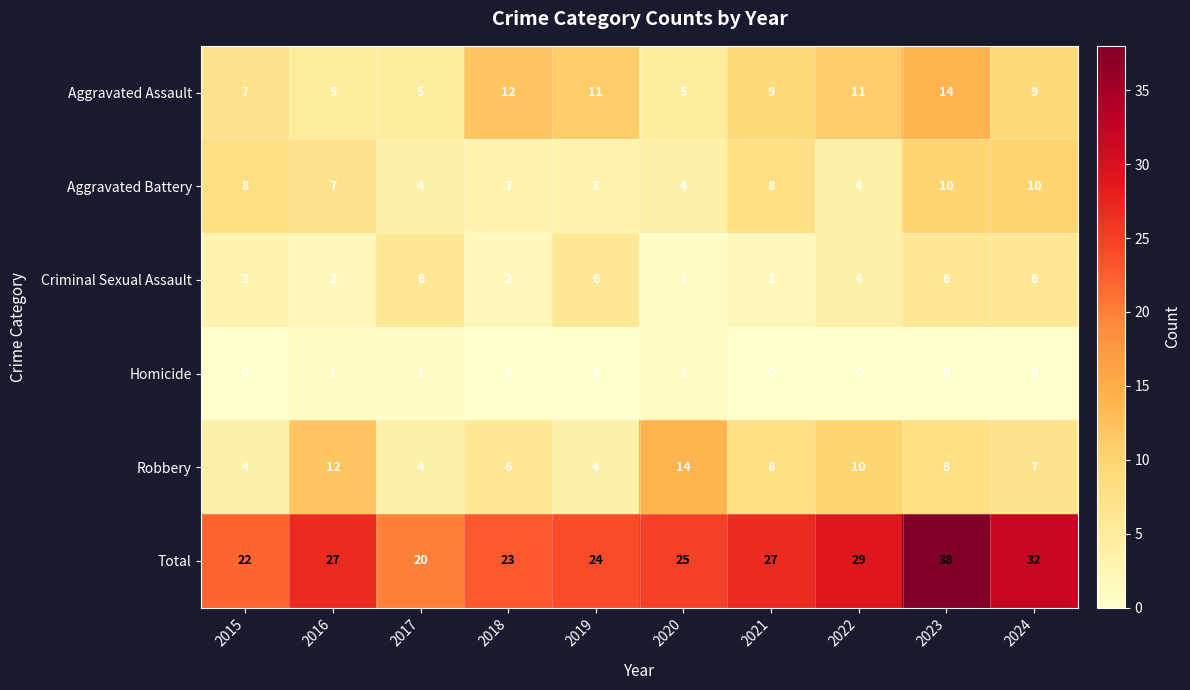

What is the total value across all series at 2018?

46